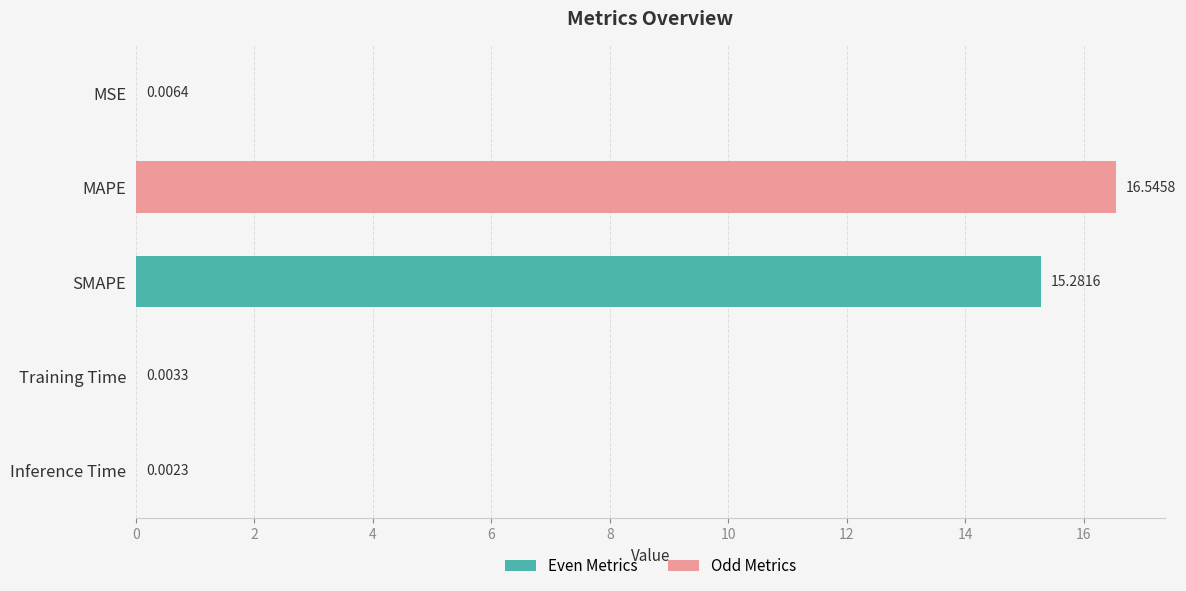

Are the bars grouped side by side (vs. stacked)?

No